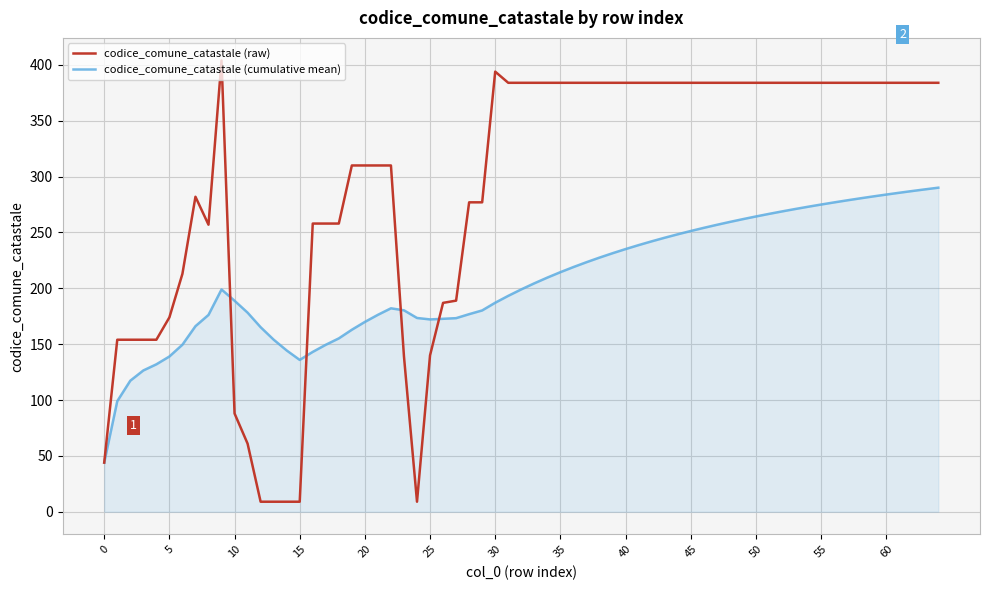

Does the chart have visible grid lines?

Yes